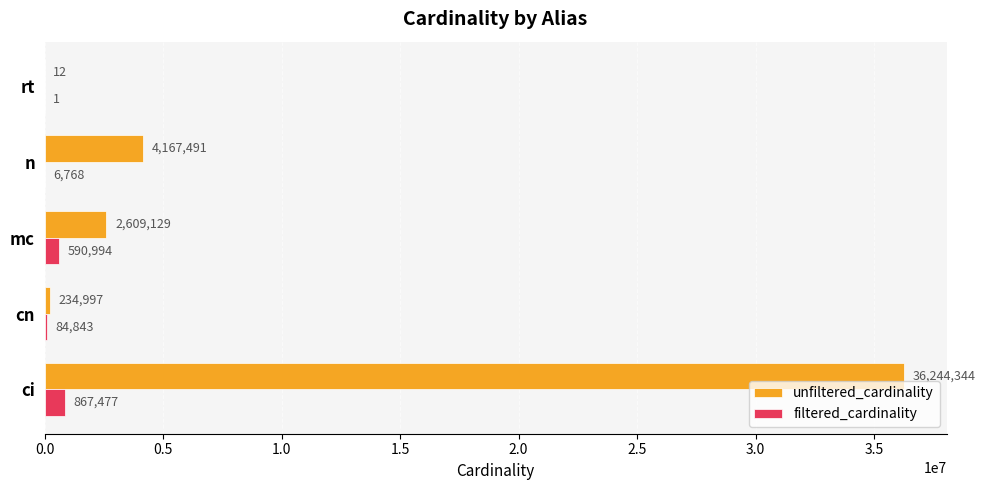

What is the total value across all series at mc?

3200123